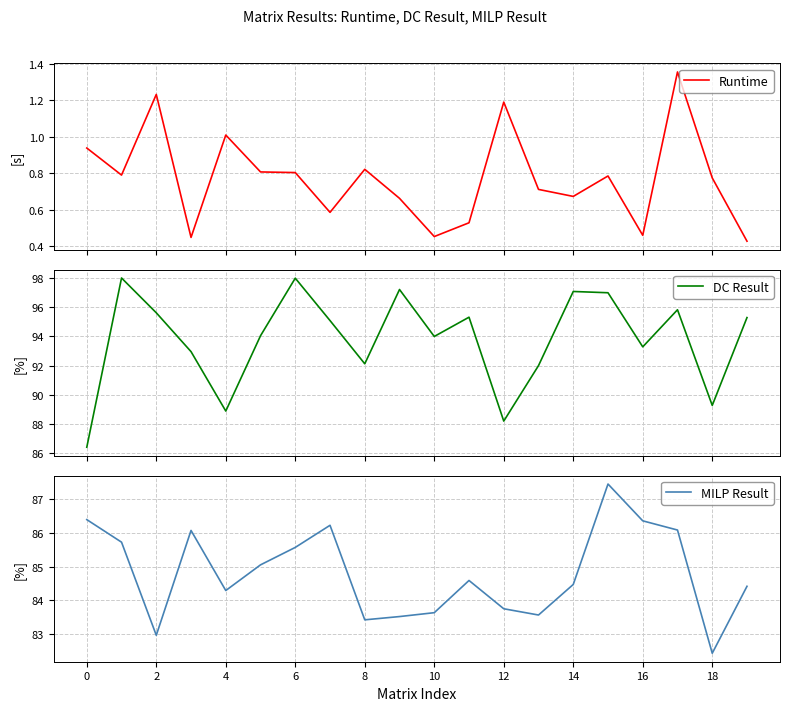

List the series in order of their peak value, highest first.

DC Result, MILP Result, Runtime